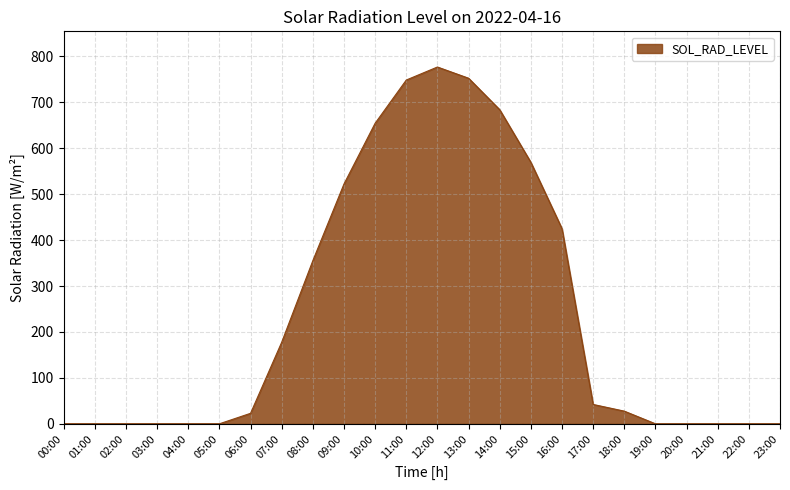

Which has a higher value, 12:00 or 22:00?

12:00